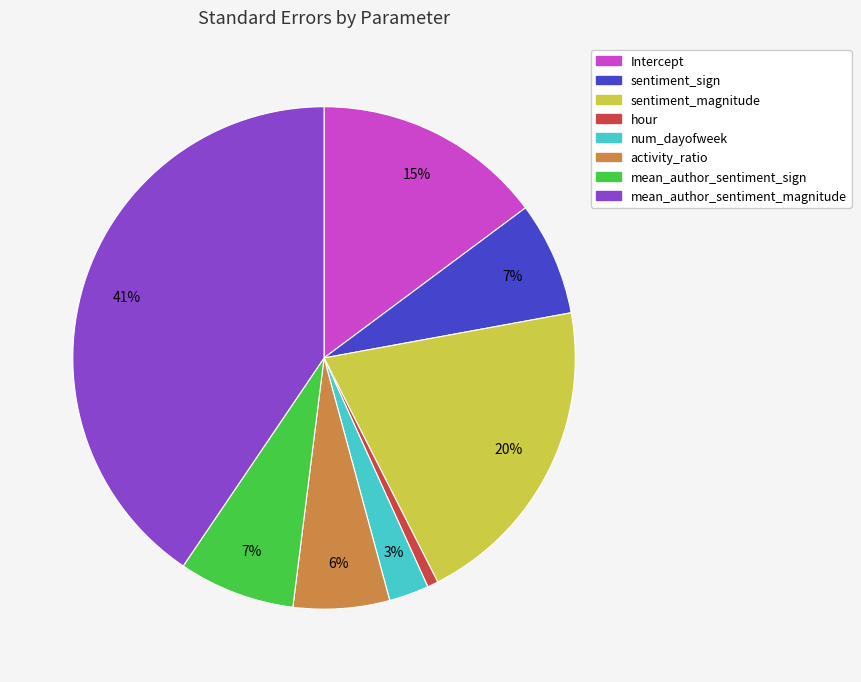

Is activity_ratio the majority of the pie?

No